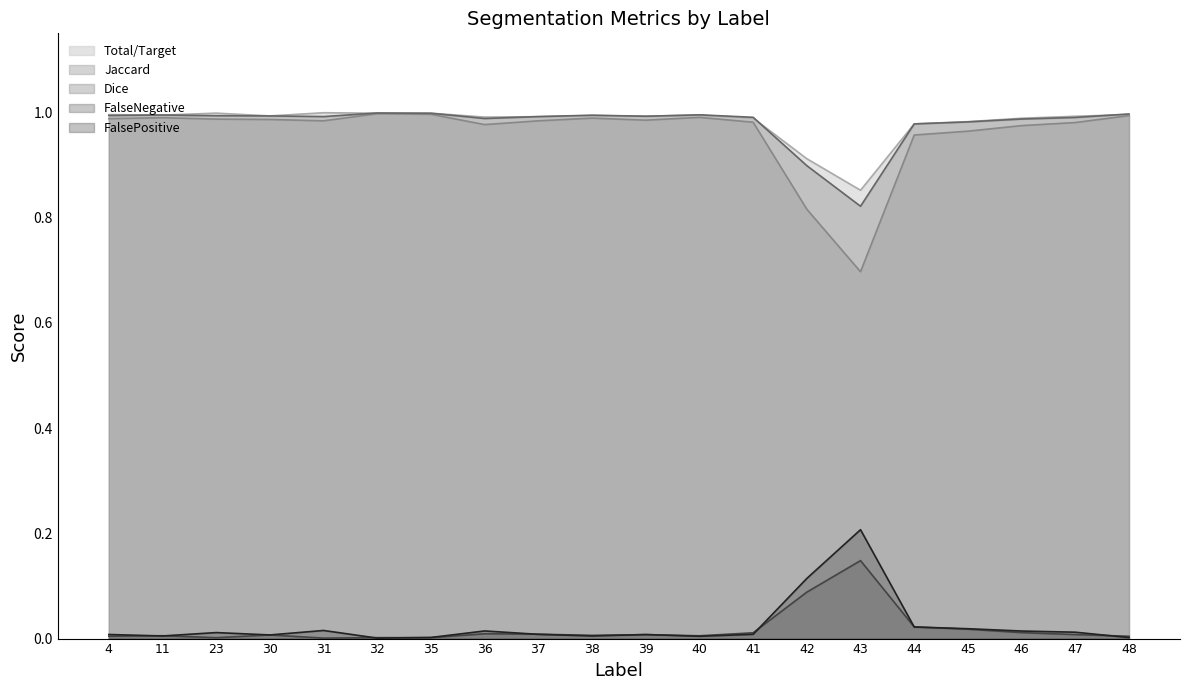

At how many categories does at least one series exceed 0?

20